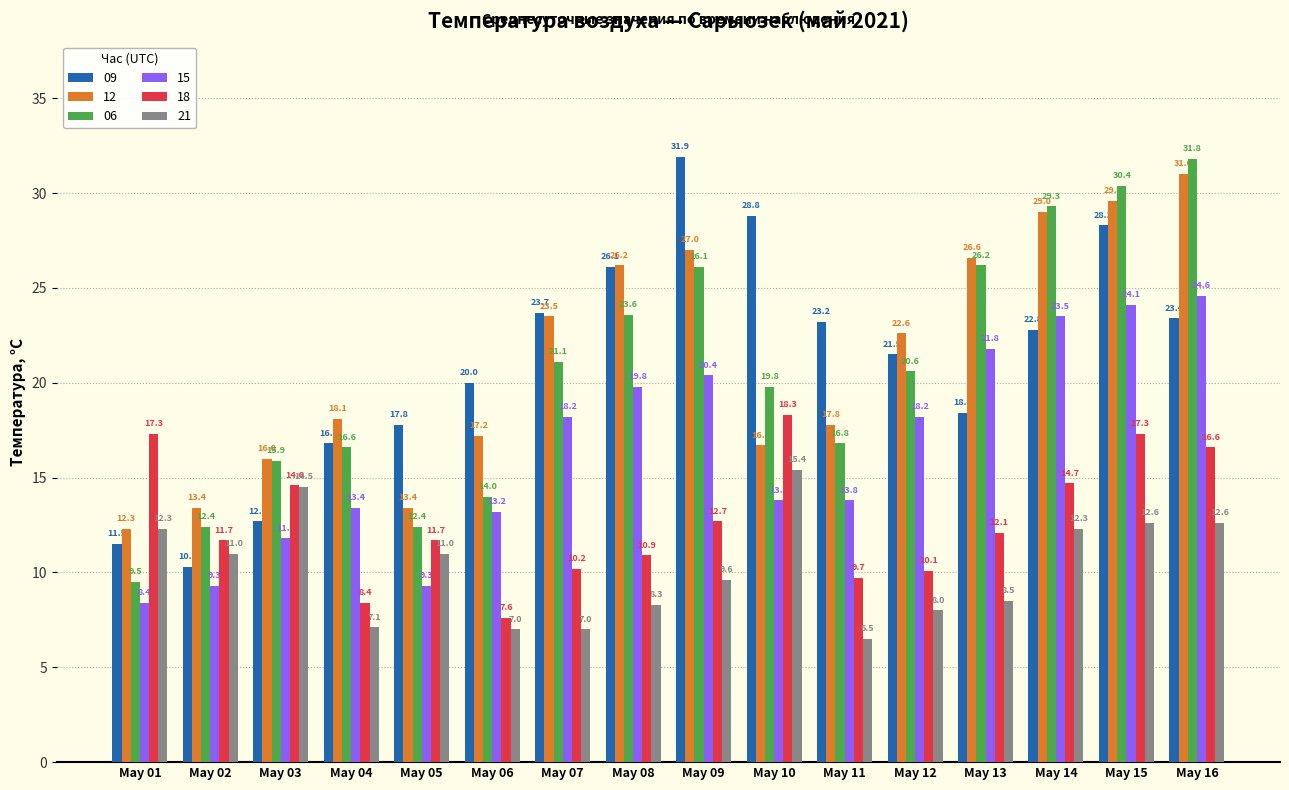

Which category has the highest value in the 21 series?

May 10